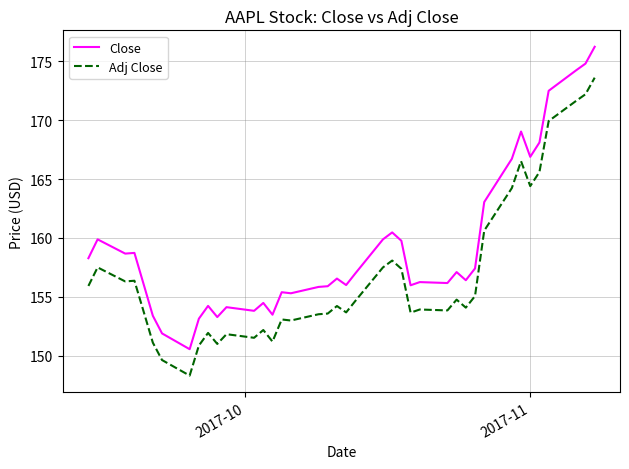

What is the smallest value displayed?

148.3